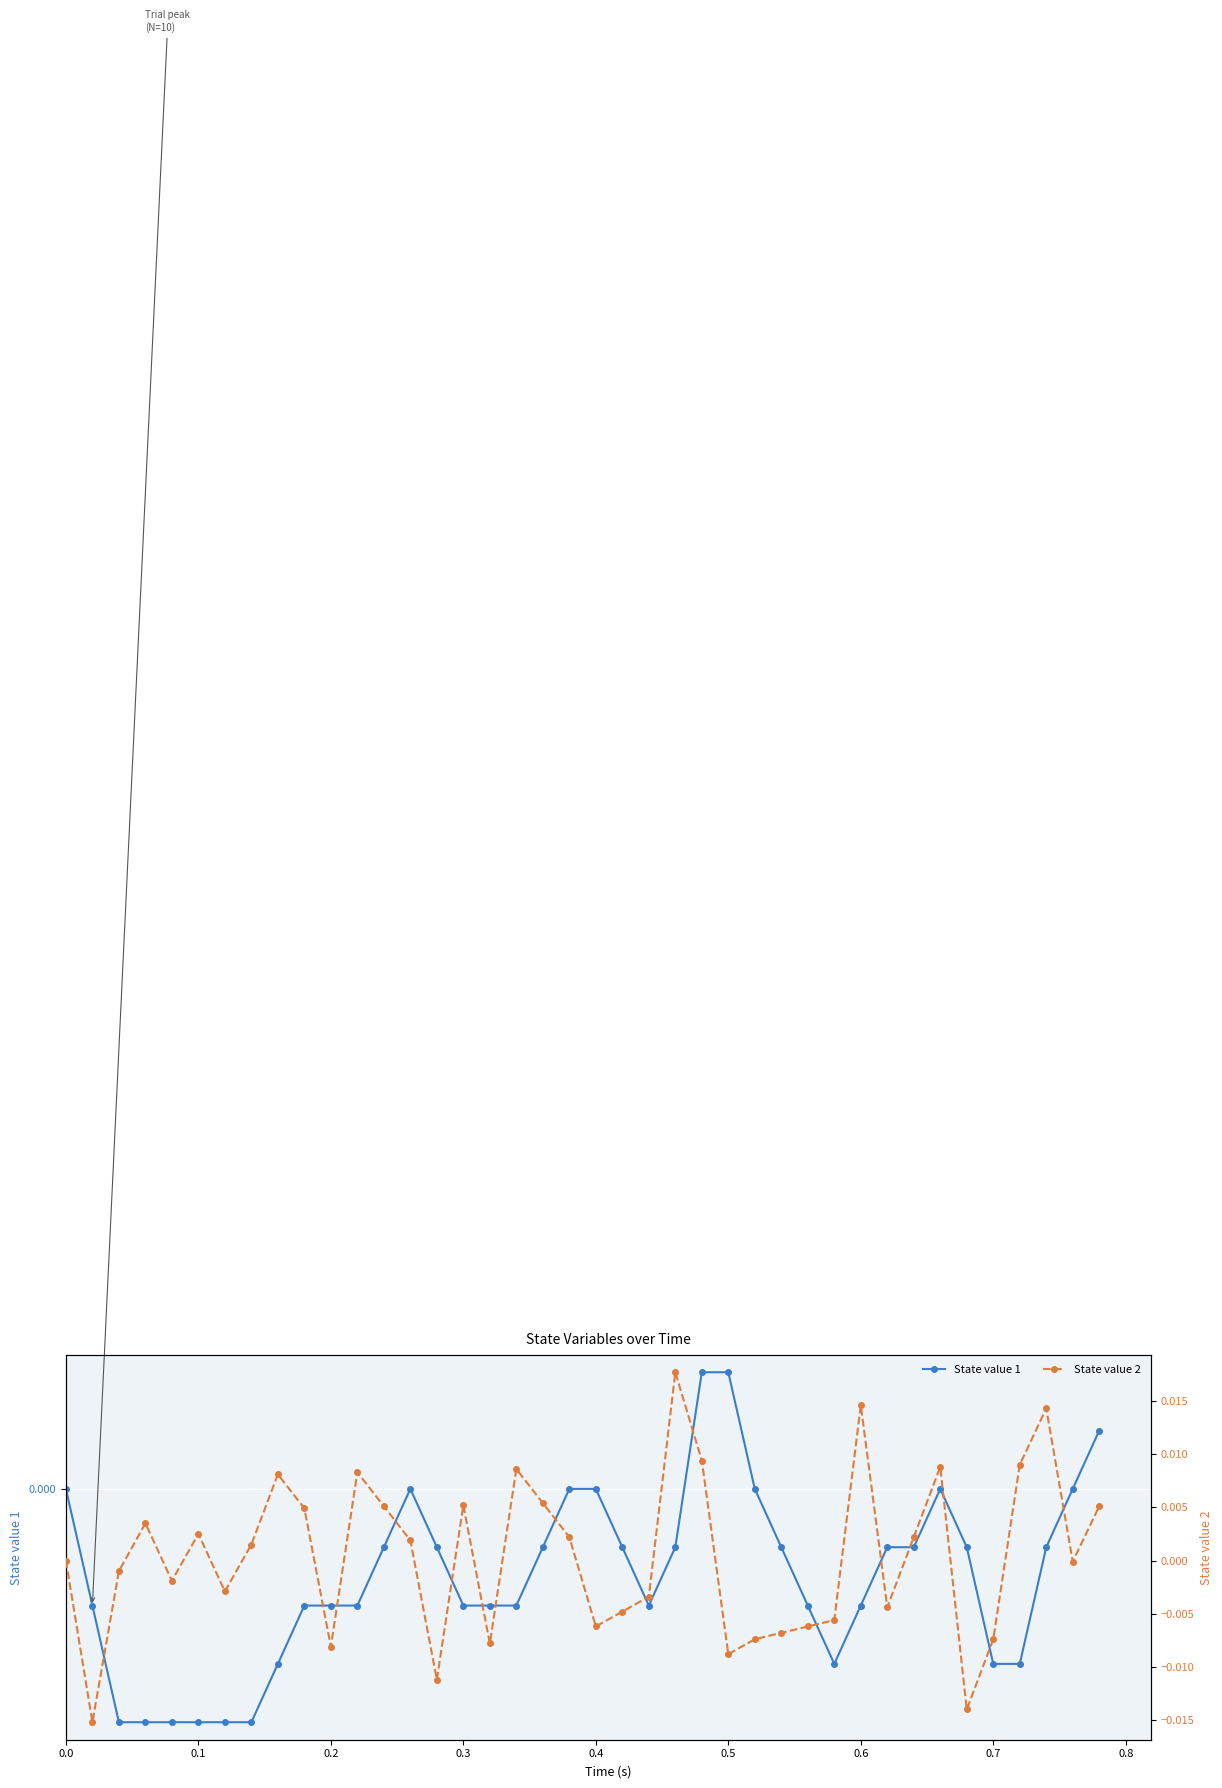

How many intersections are there between State value 2 and State value 1?

21